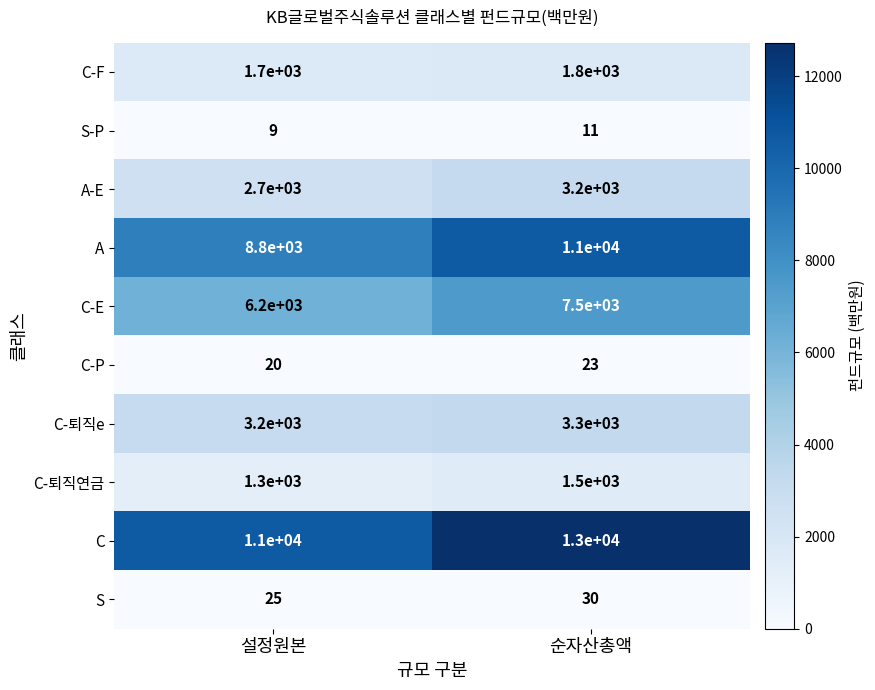

Rank the series at 설정원본 from highest to lowest value.

C, A, C-E, C-퇴직e, A-E, C-F, C-퇴직연금, S, C-P, S-P